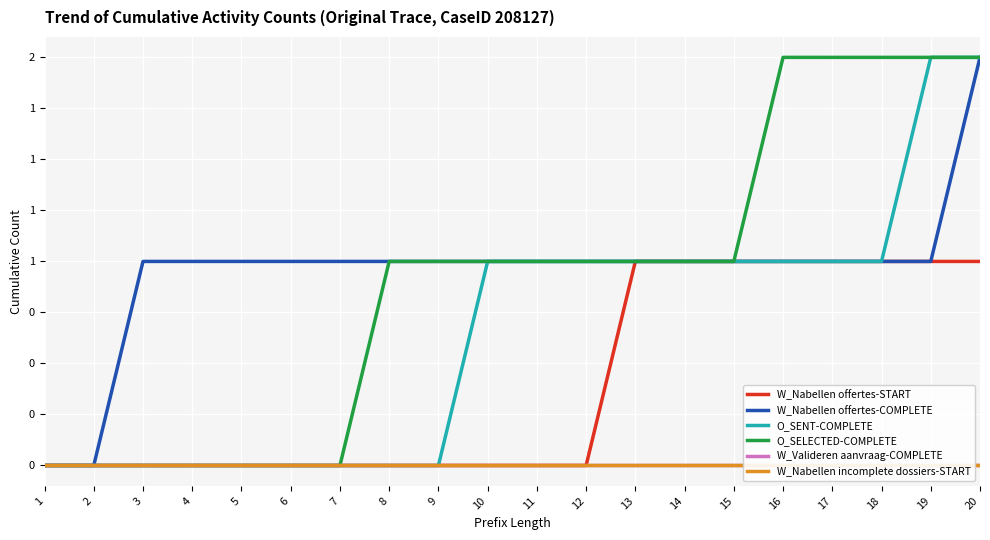

Is this an area chart (filled region under the line)?

No